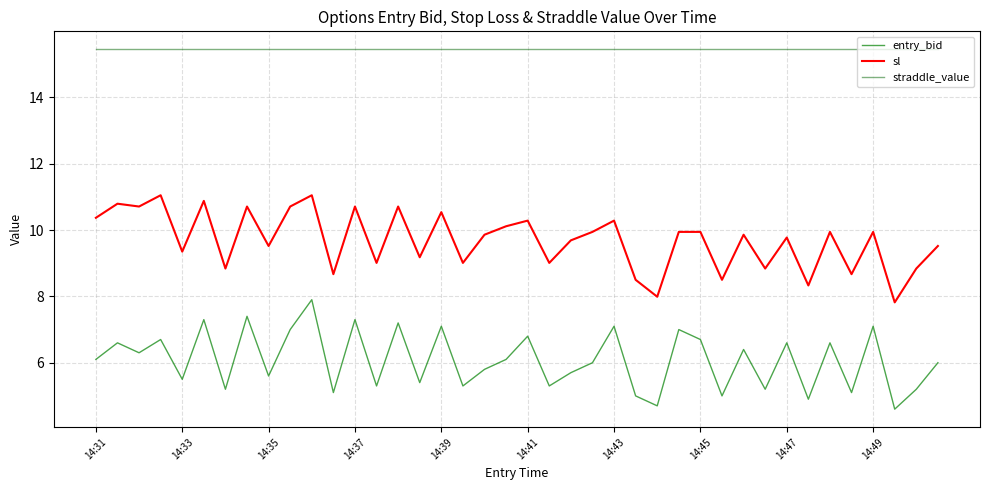

At which label does entry_bid reach its minimum?

37